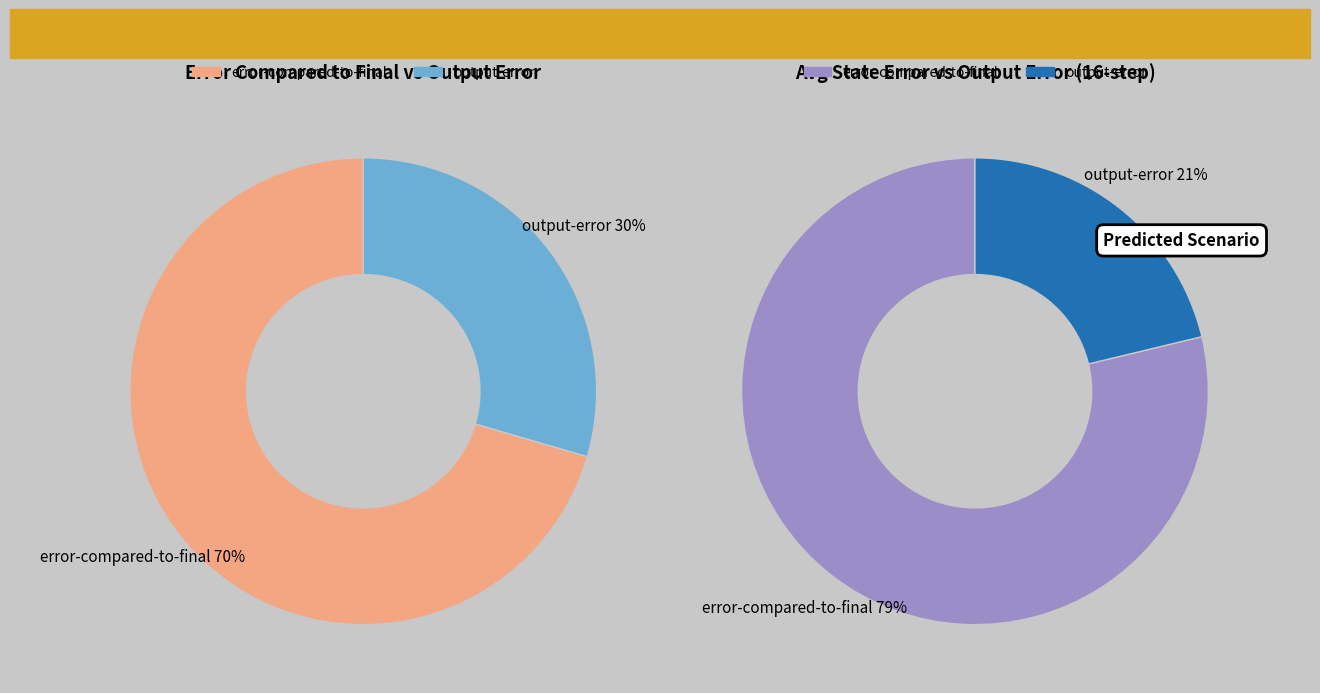

Which series has the widest spread of values?

output-error